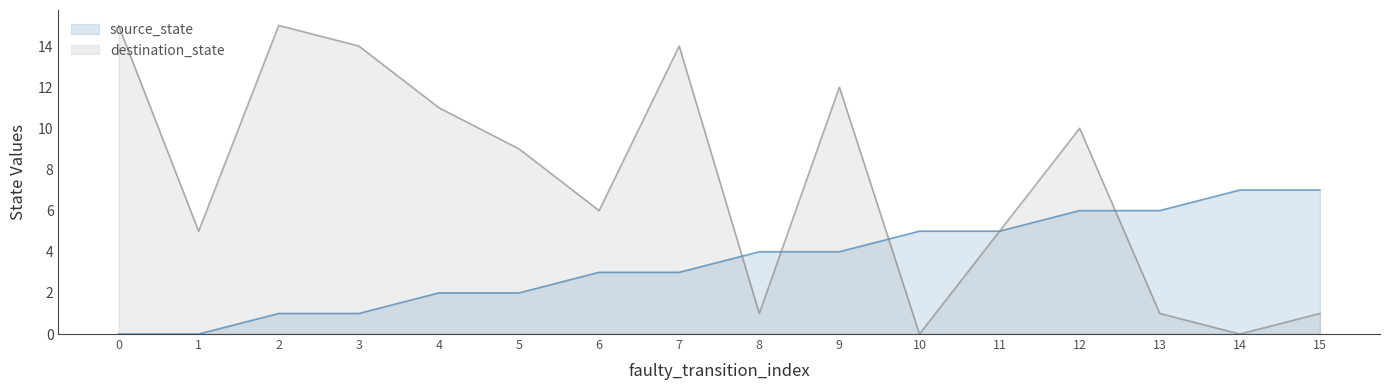

What is the total value across all series at 0?

15